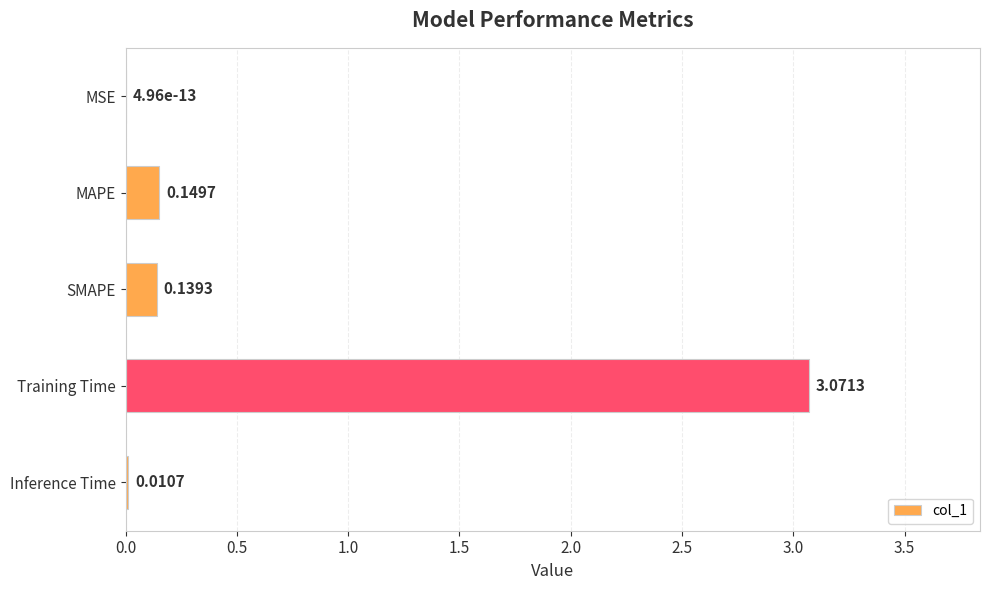

Which has a higher value, SMAPE or Inference Time?

SMAPE